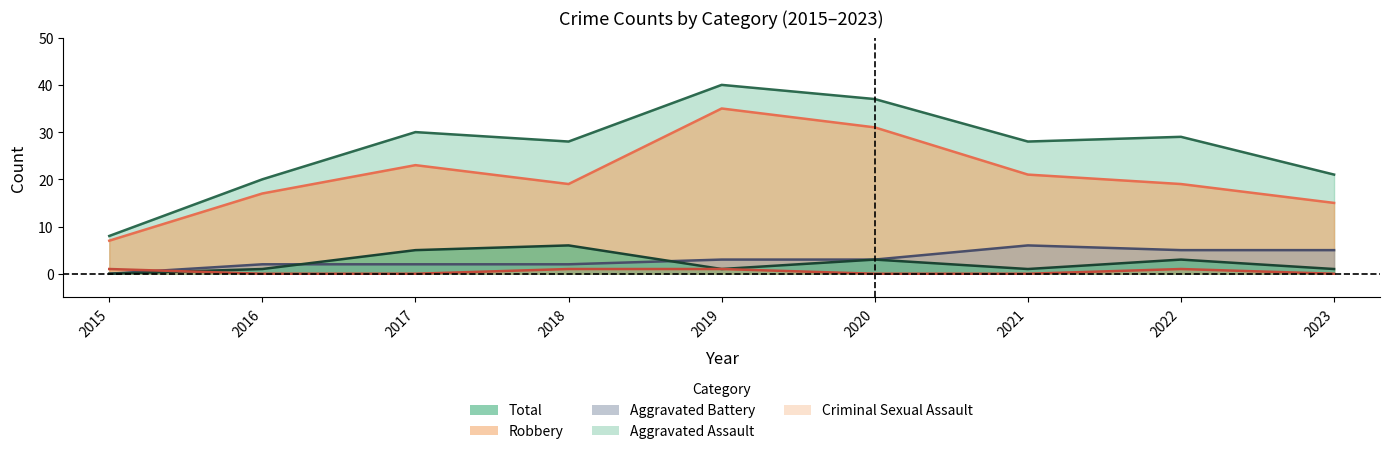

What is the total value across all series at 2017?

60